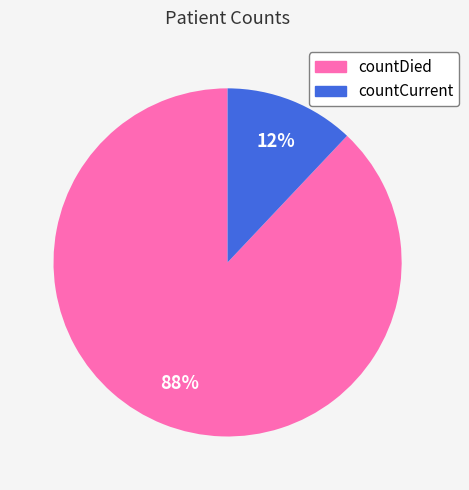

Count the number of slices in the pie.

2